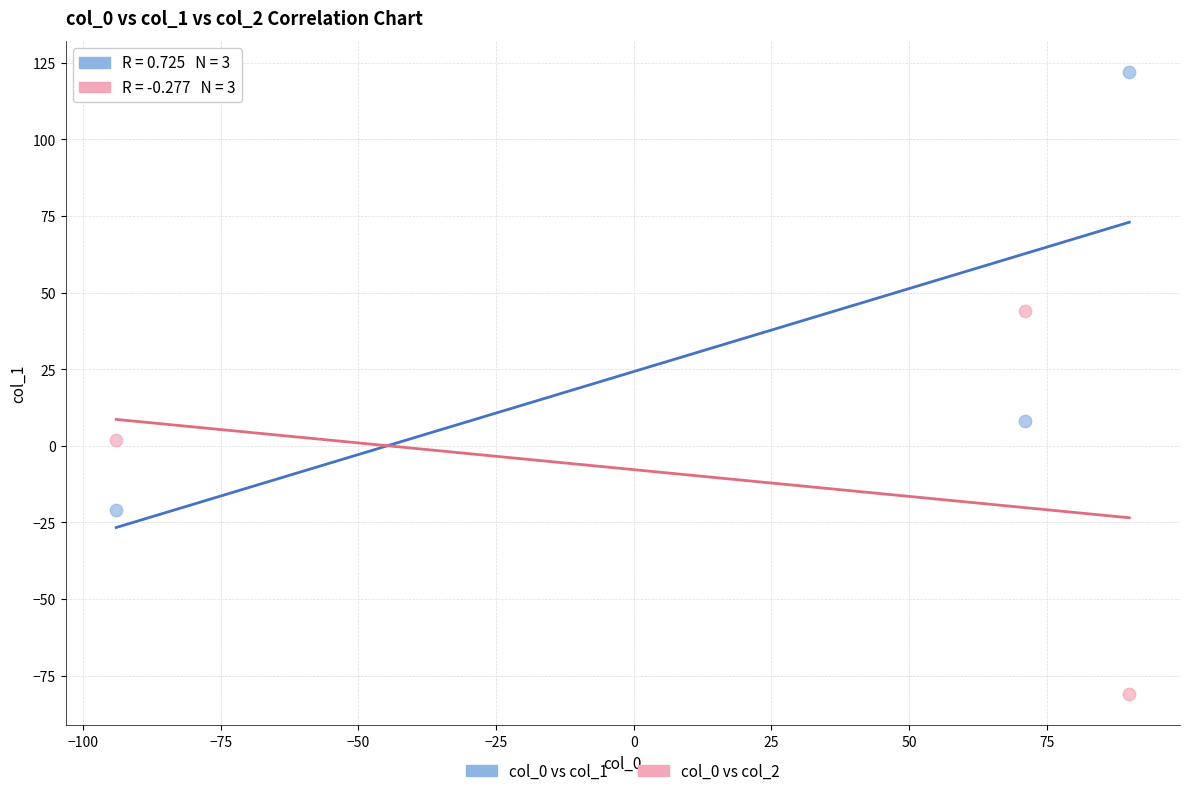

Across all series, what Y value is closest to 20?

8